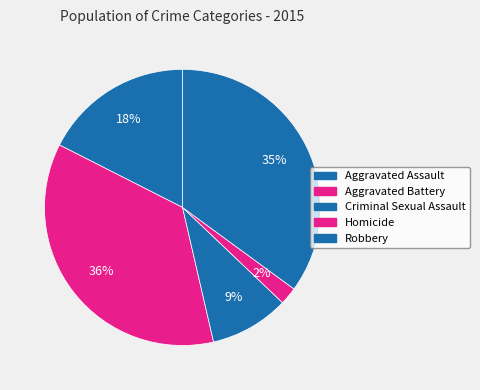

Which slice is the largest?

Aggravated Battery